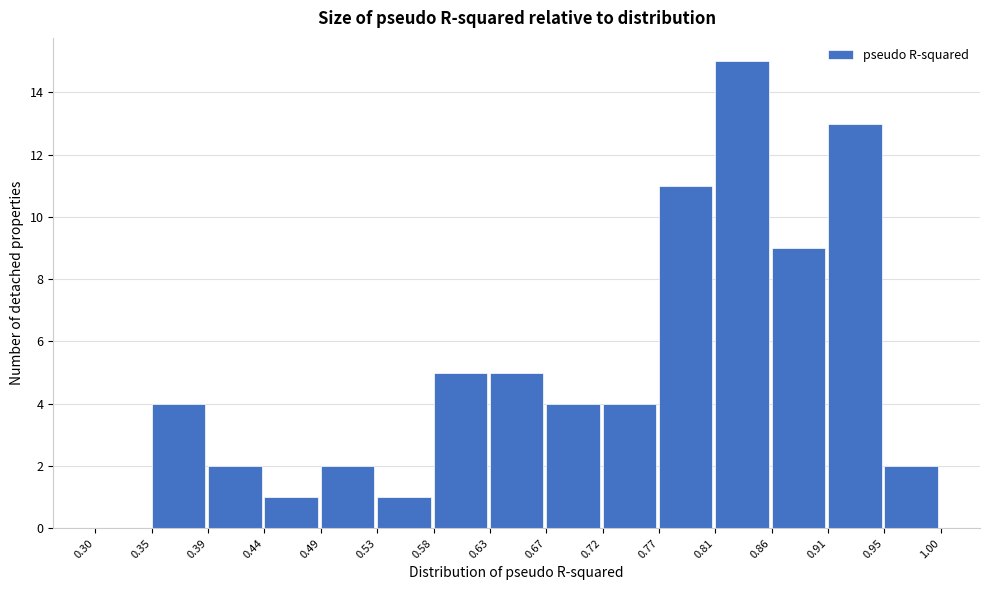

Reading left to right, transcribe this chart: for each bar, give the range it covers on the x-axis and its height. The values are not printed on the chart, so give them approximately, as read against the axis.

0.30 to 0.35: 0
0.35 to 0.39: 4
0.39 to 0.44: 2
0.44 to 0.49: 1
0.49 to 0.53: 2
0.53 to 0.58: 1
0.58 to 0.63: 5
0.63 to 0.67: 5
0.67 to 0.72: 4
0.72 to 0.77: 4
0.77 to 0.81: 11
0.81 to 0.86: 15
0.86 to 0.91: 9
0.91 to 0.95: 13
0.95 to 1.00: 2